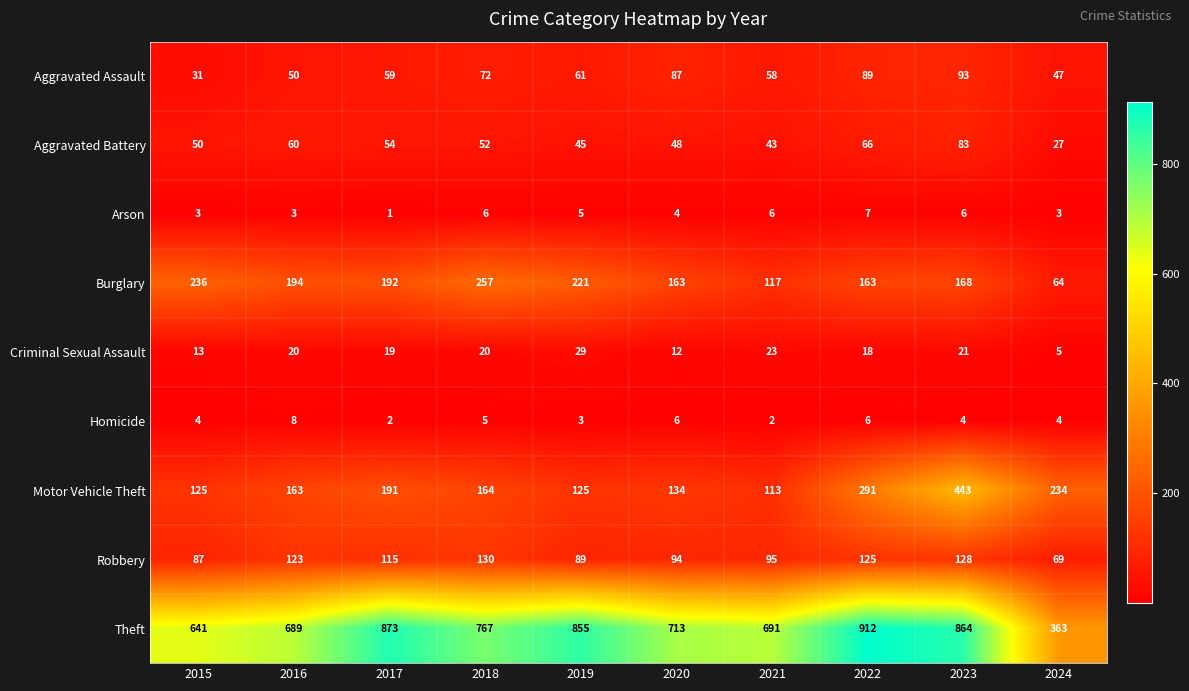

The value of Arson at 2023 is 6. True or false?

True